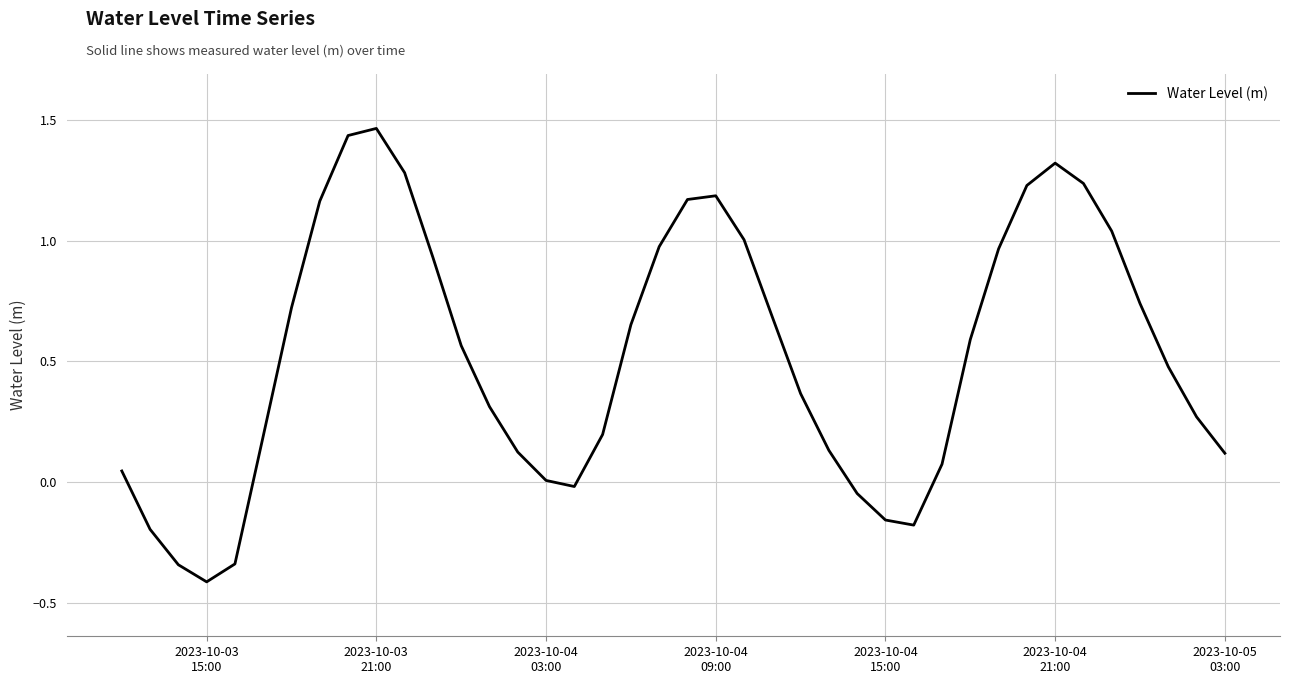

What is the minimum value shown in the chart?

-0.4